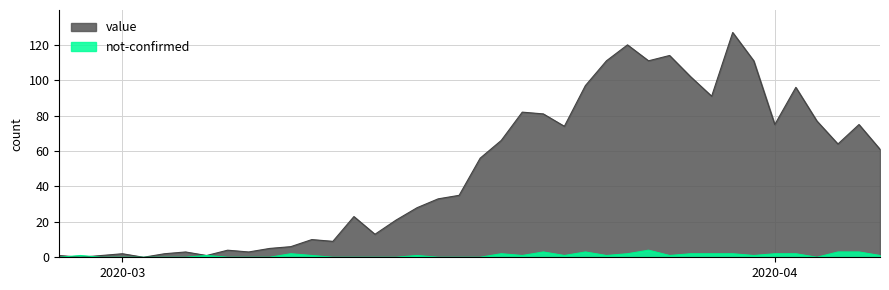

What is the greatest value displayed?

127